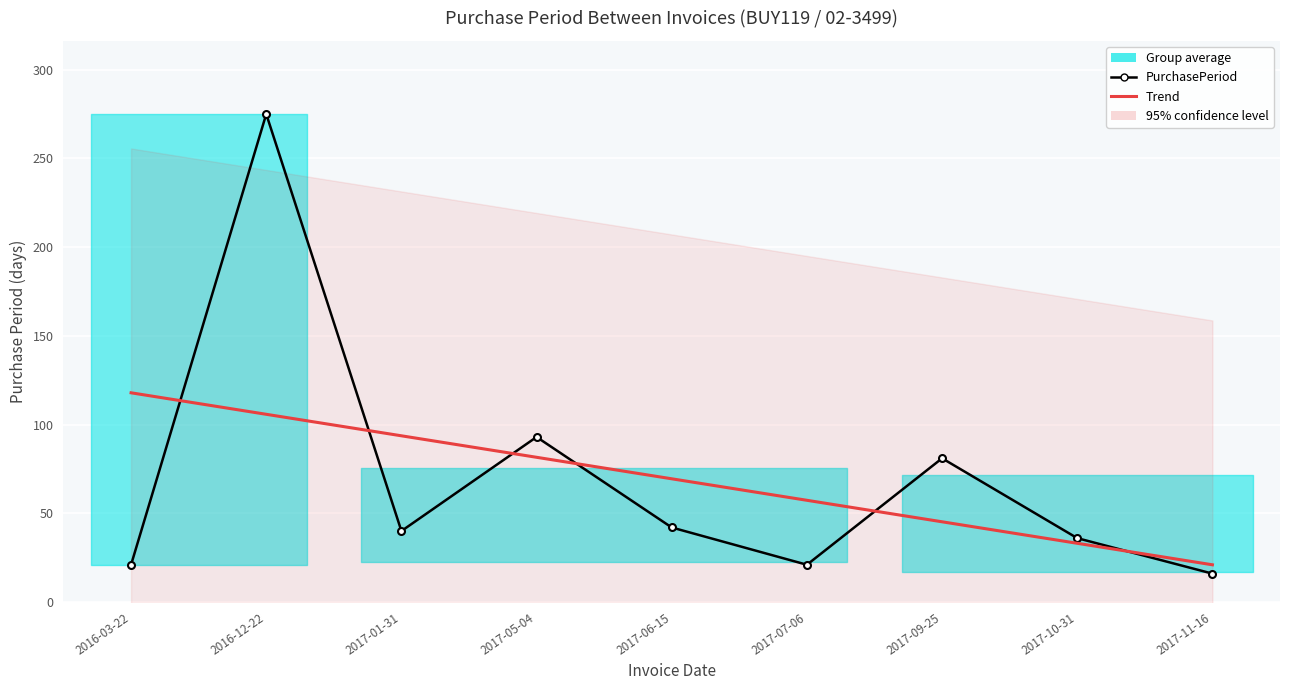

List the labels in order of value, largest first.

2016-12-22, 2017-05-04, 2017-09-25, 2017-06-15, 2017-01-31, 2017-10-31, 2016-03-22, 2017-07-06, 2017-11-16